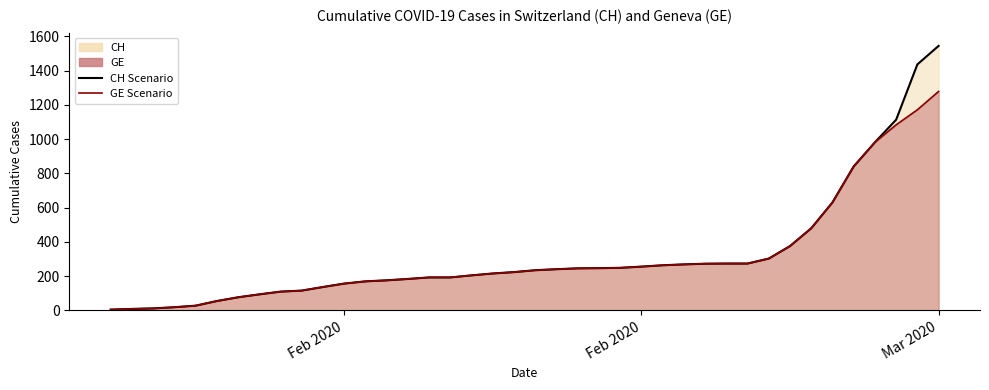

Is the value of GE (line) at 33 greater than the value of CH (line) at 6?

Yes